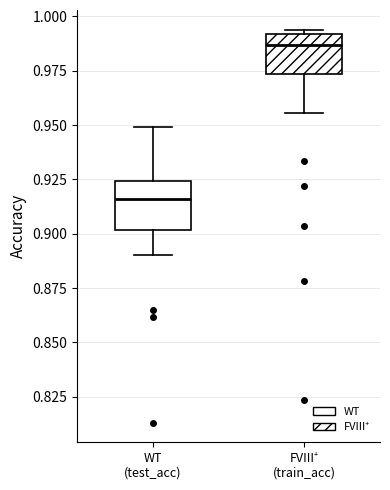

Reading left to right, transcribe this box plot: for each box, give where its median line is, the range the box spans, and where its two whiskers end, as read against the y-axis. The values are not printed on the chart, so give them approximately, as read against the axis.

WT (test_acc): median 0.915, box 0.900 to 0.925, whiskers 0.890 to 0.950
FVIII⁺ (train_acc): median 0.985, box 0.975 to 0.990, whiskers 0.955 to 0.995